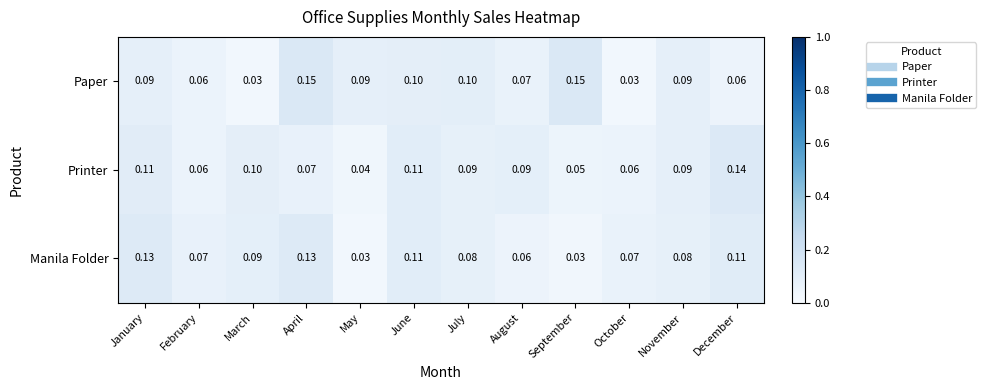

Rank the series at March from lowest to highest value.

Paper, Manila Folder, Printer